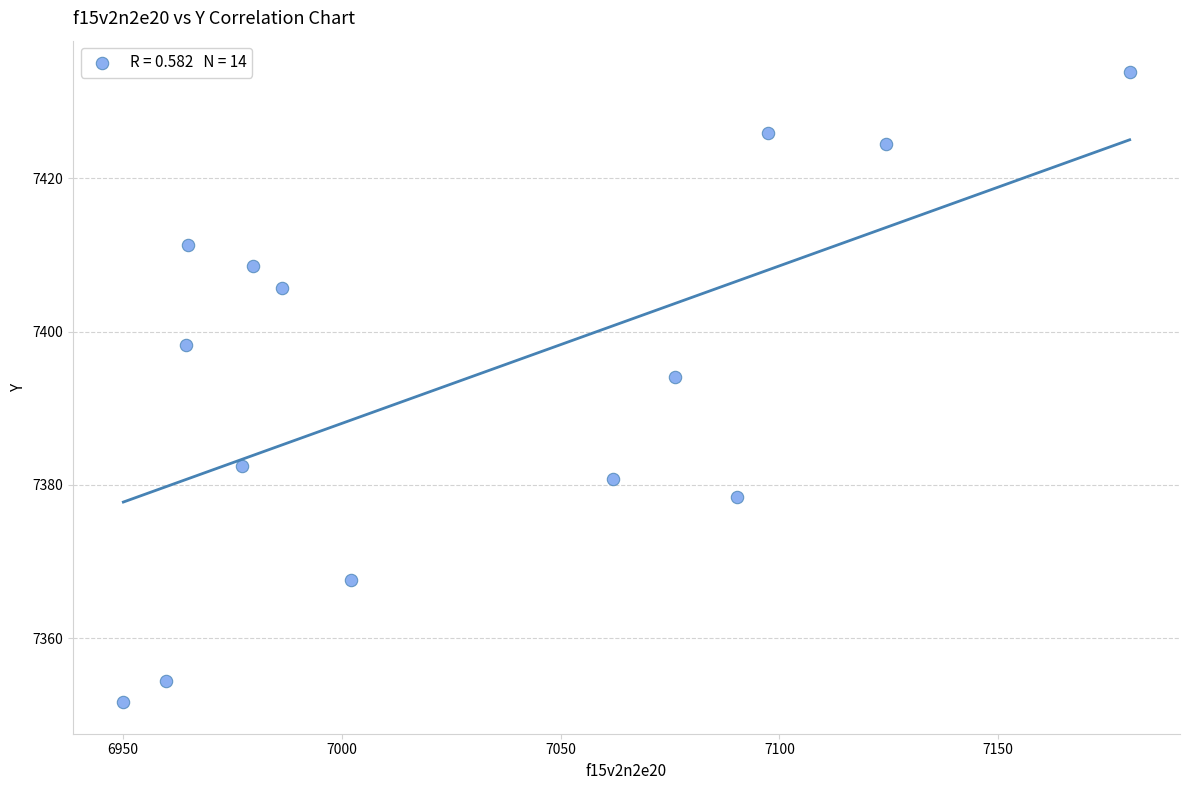

What Y value in the scatter plot is closest to 7392?

7394.0